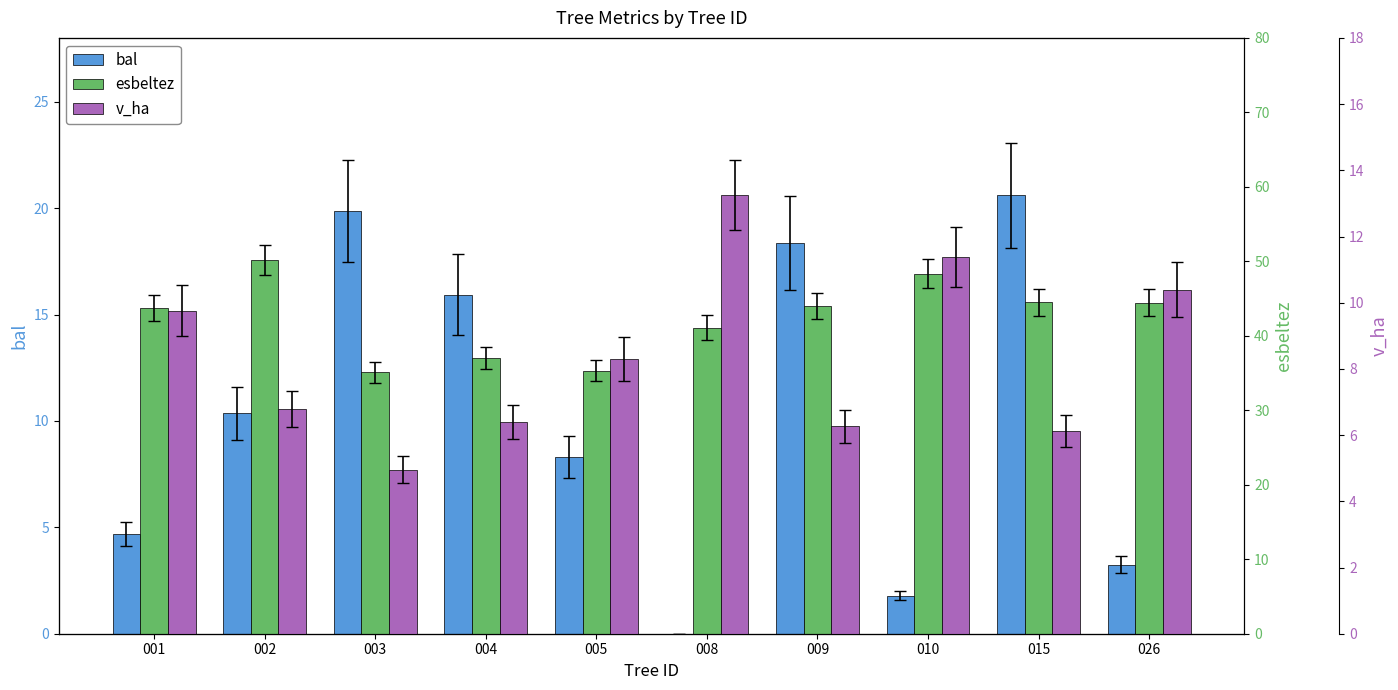

What is the lowest value of the esbeltez series?

35.1